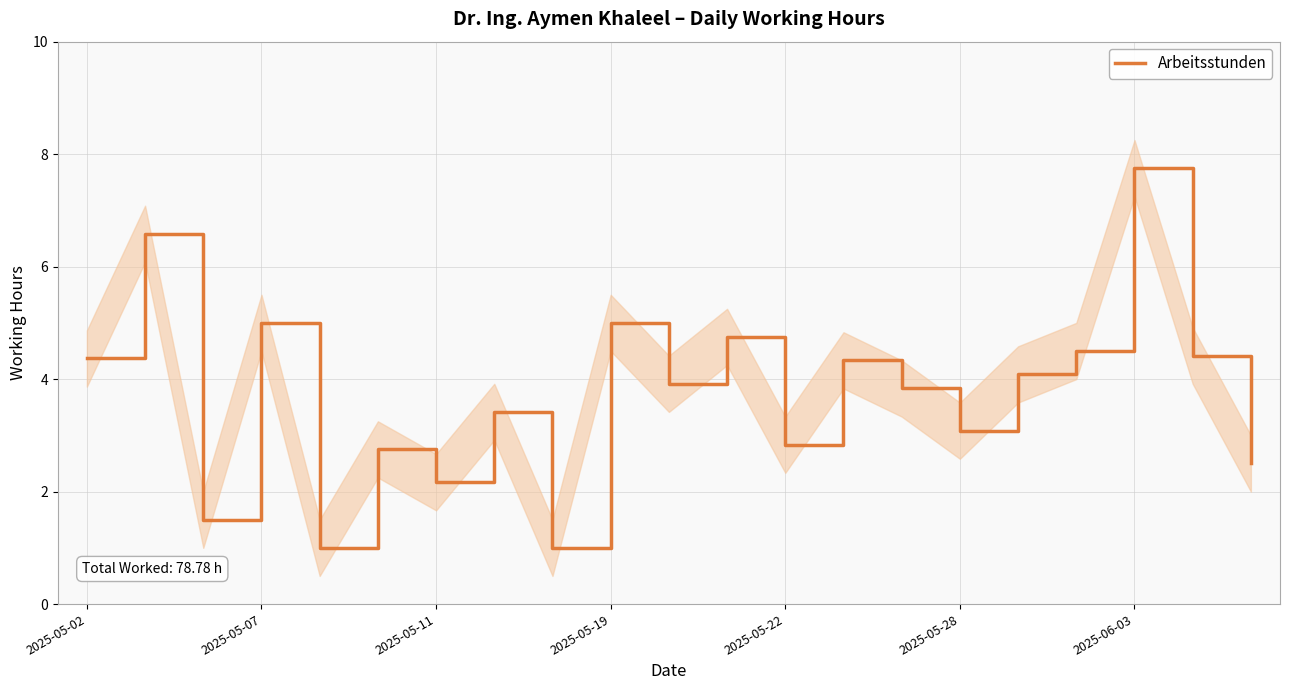

At which label does the data first exceed 3?

2025-05-02